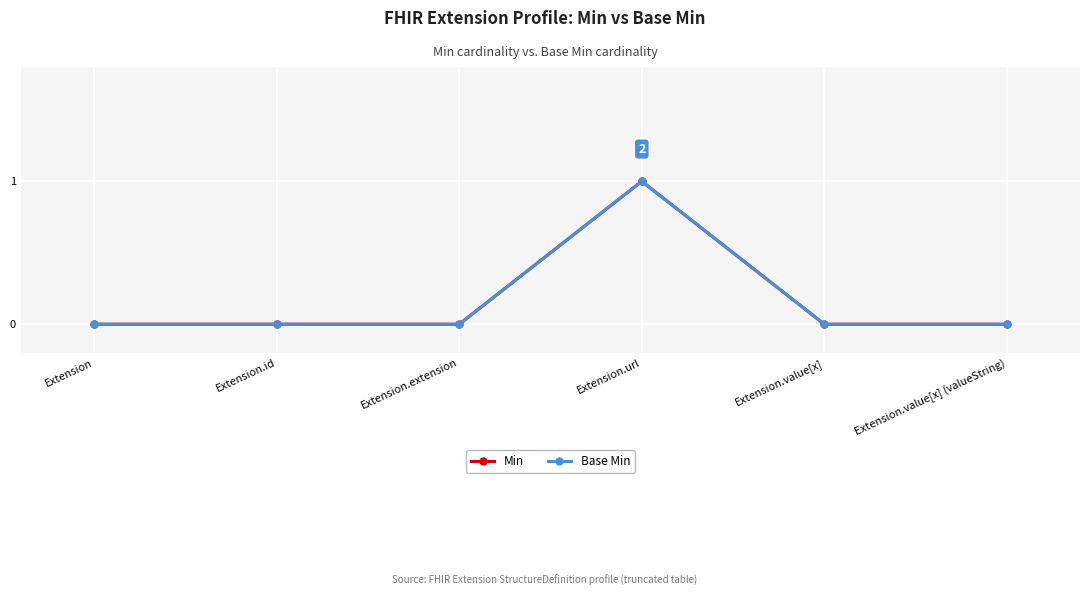

True or false: Min and Base Min intersect in this chart.

False